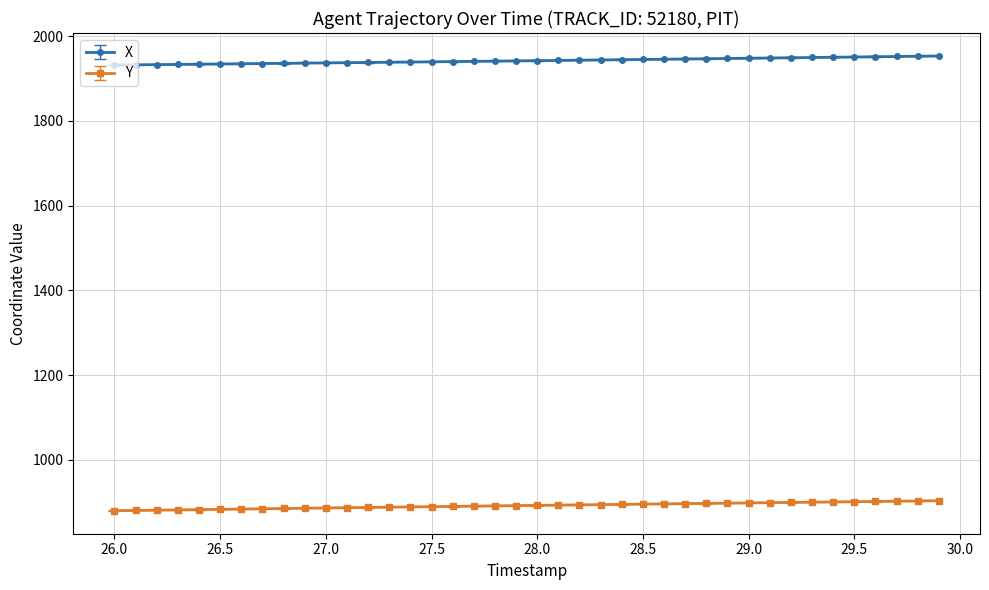

What is the maximum value for X?

1952.9